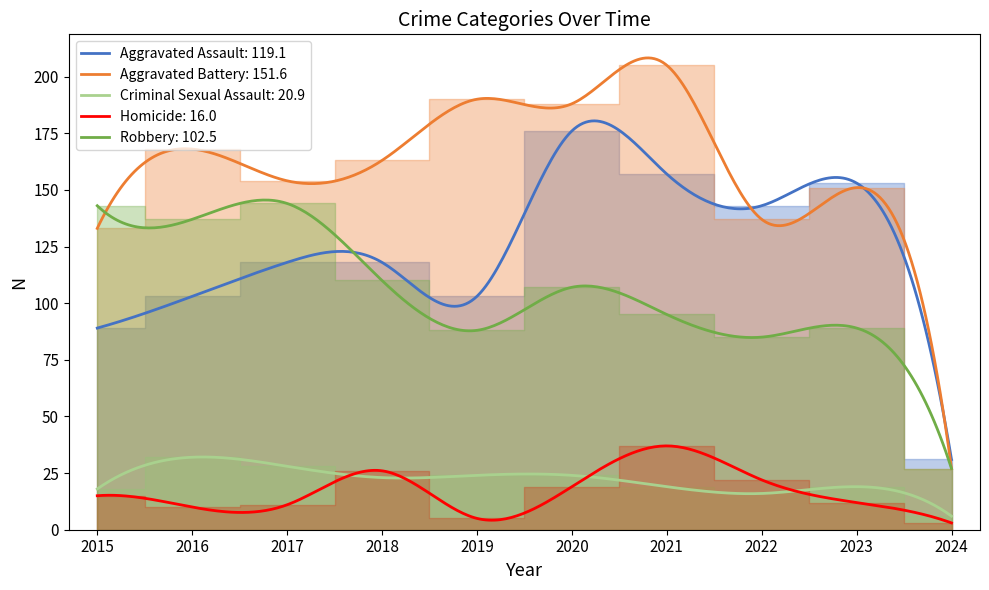

Is this an area chart (filled region under the line)?

No